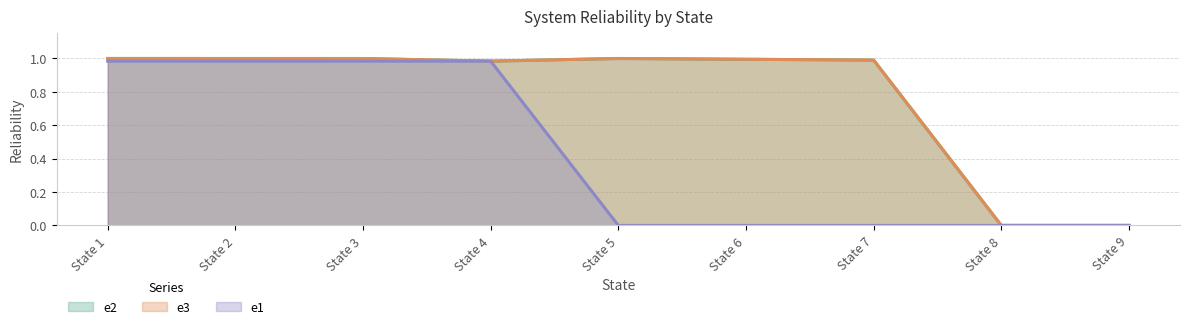

At which category is the sum across all series the highest?

State 1